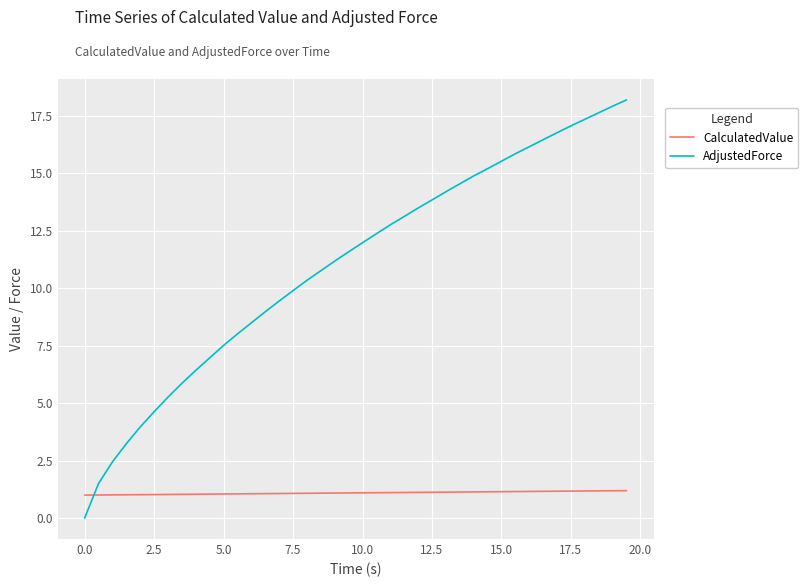

Which series ends up on top after the final intersection of AdjustedForce and CalculatedValue?

AdjustedForce